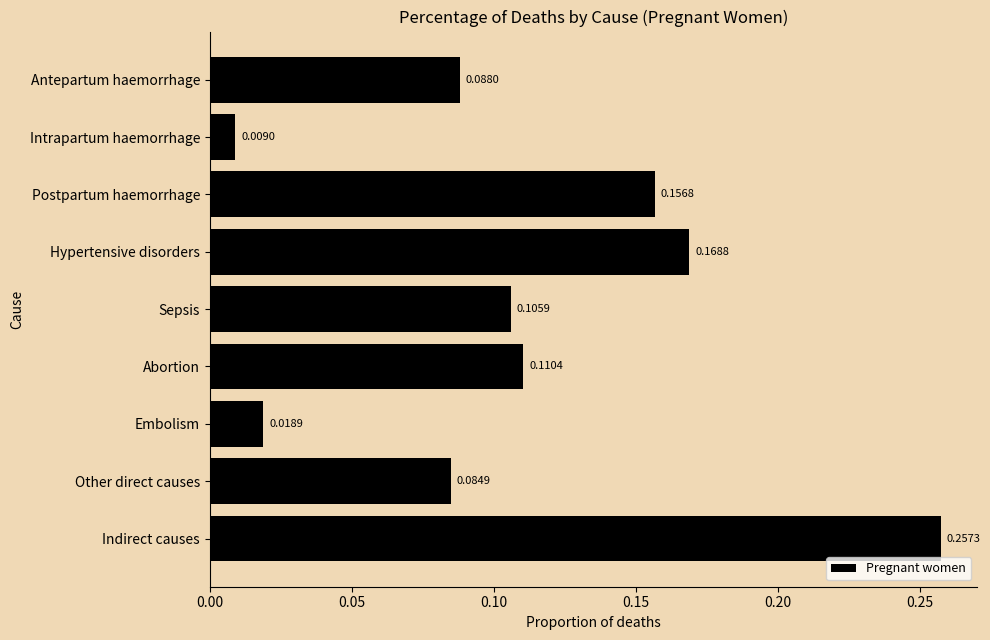

What is the label of the 8th bar from the top?

Other direct causes